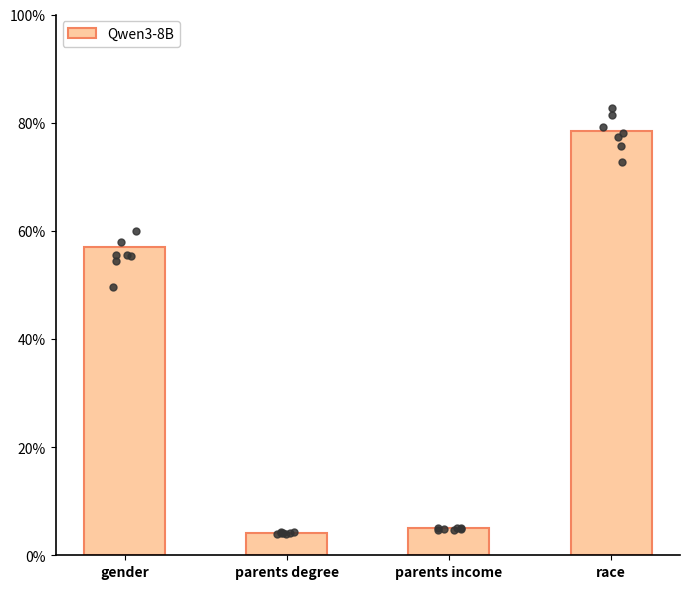

What is the change in value from gender to parents degree?

-0.5